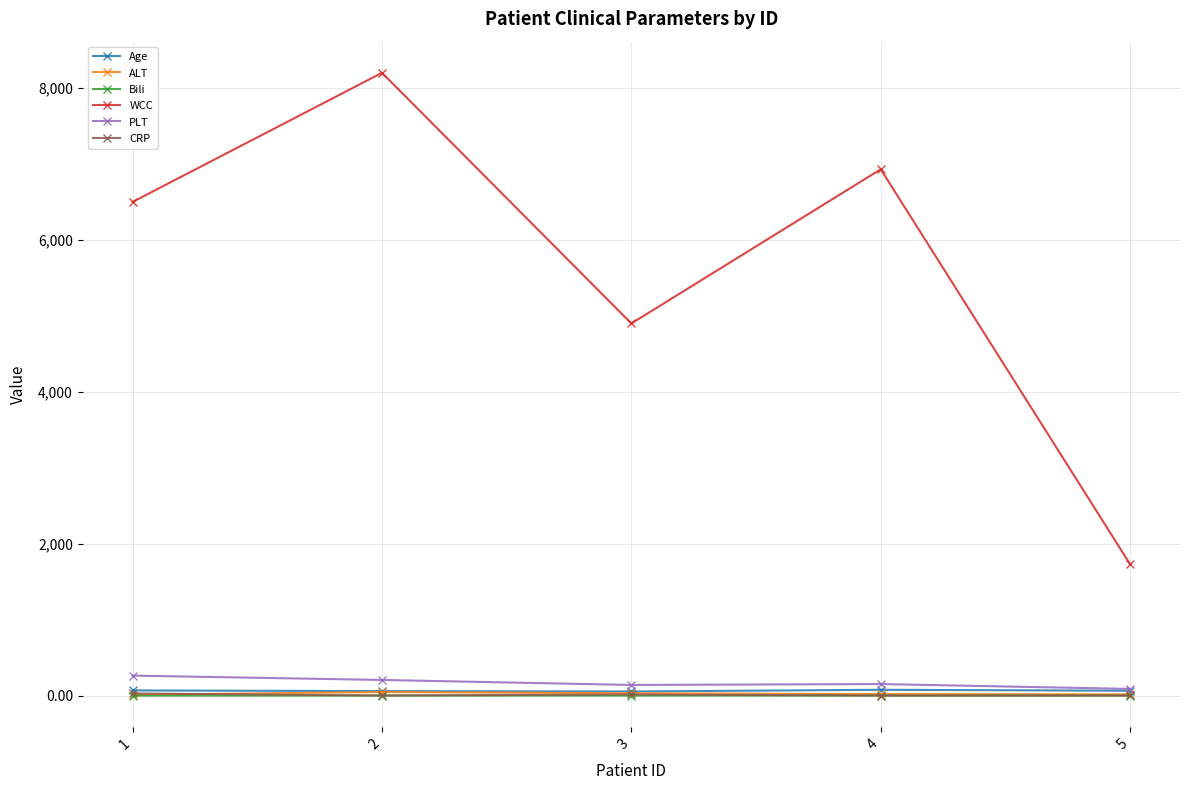

Count the number of categories in the chart.

5